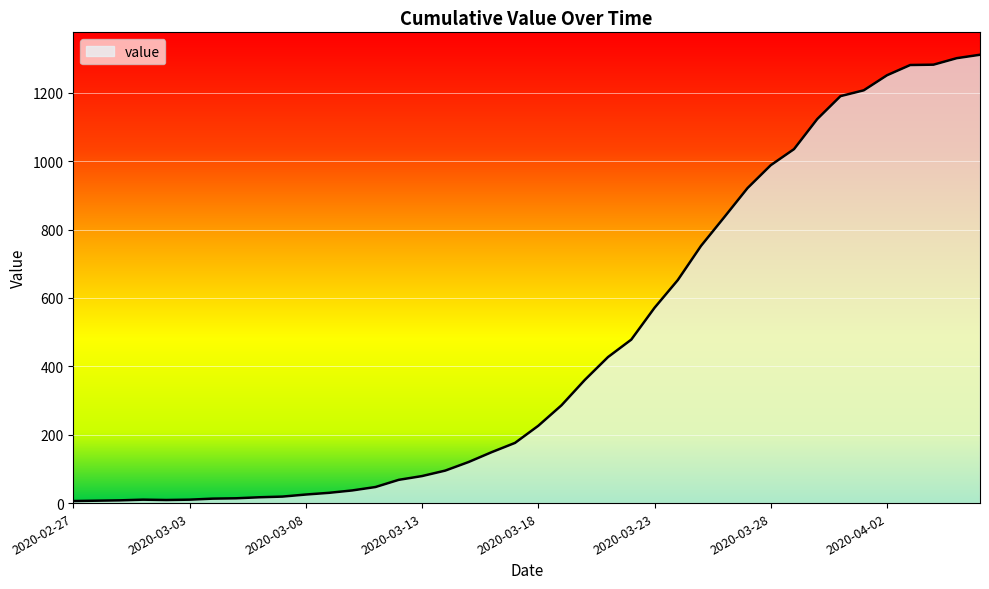

Does the chart have visible grid lines?

Yes